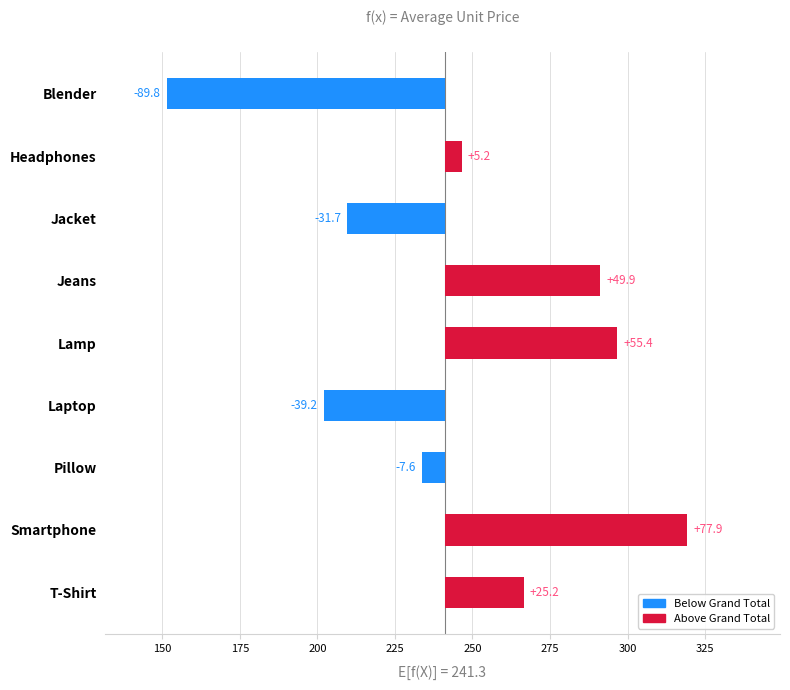

Read the value at Laptop.

-39.2